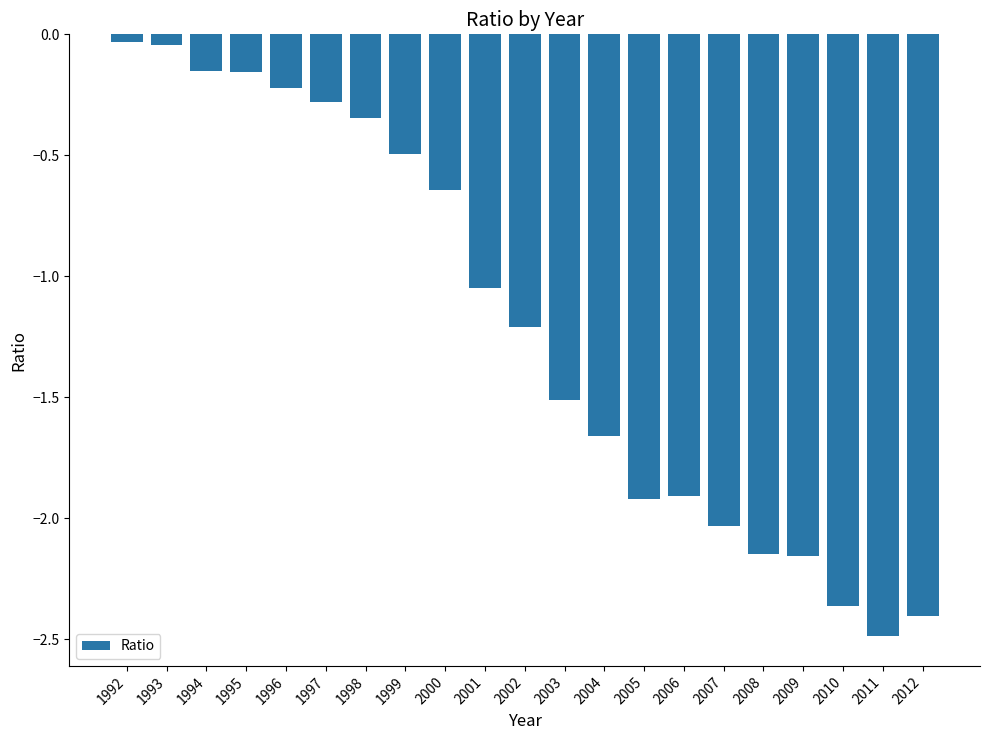

What is the value of the 20th bar from the left?

-2.5